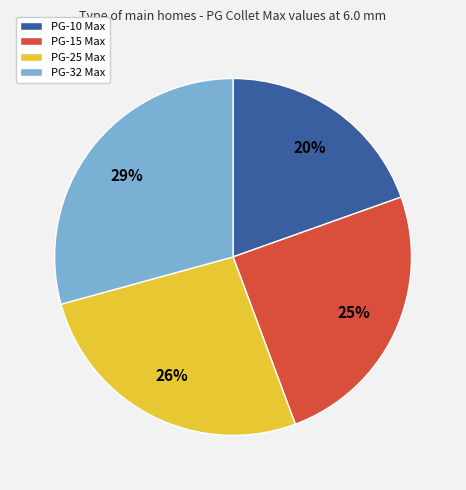

To the nearest percent, what is the combined percentage of PG-25 Max and PG-15 Max?

51%